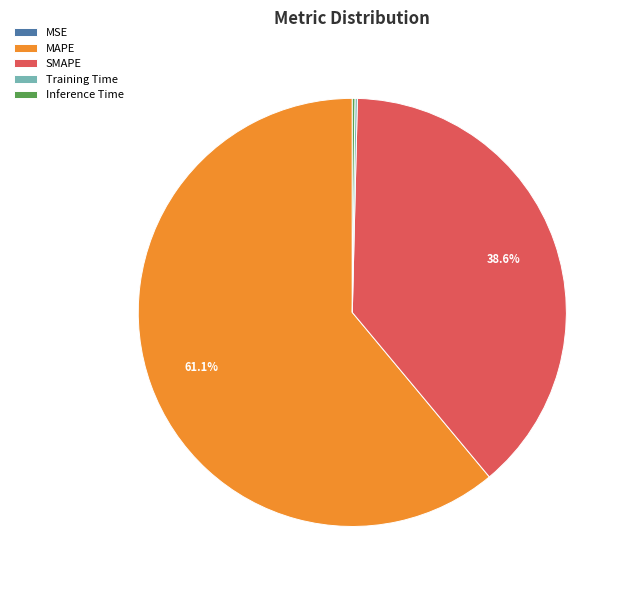

True or false: MAPE accounts for 48% of the total.

False